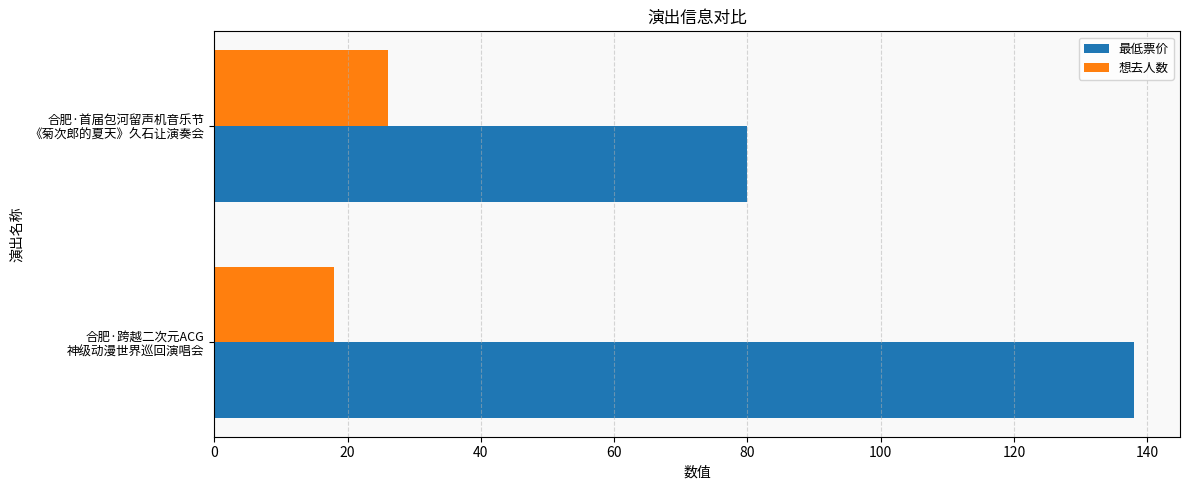

What is the average value of the 最低票价 series?

109